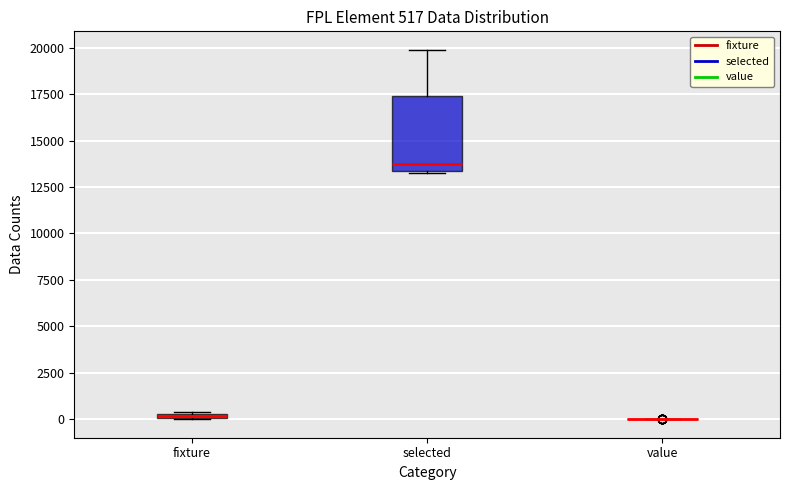

Comparing the boxes themselves (not the whiskers), which one is the tallest?

selected